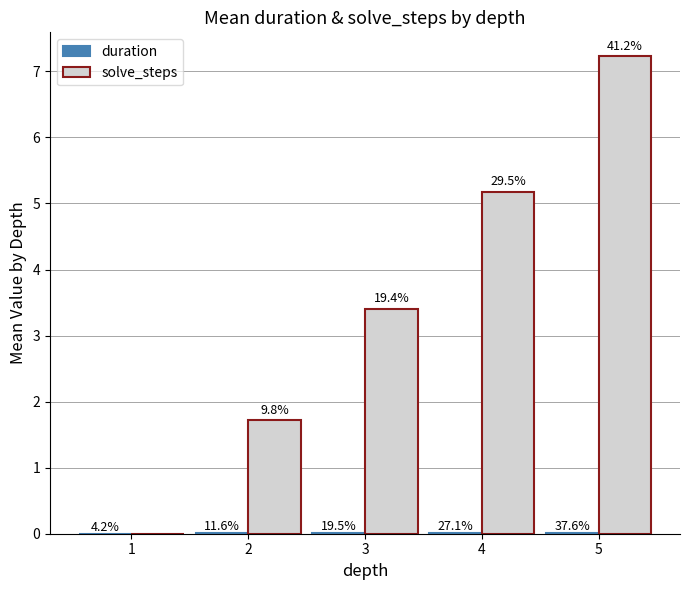

Which series has the largest total across all categories?

solve_steps